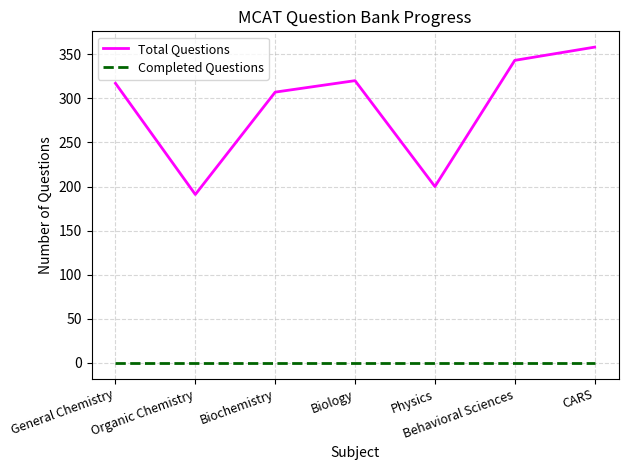

At which category is the sum across all series the highest?

CARS